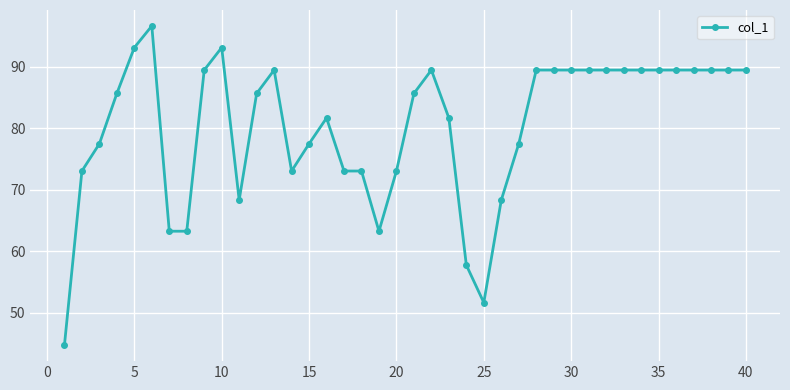

What is the maximum value shown in the chart?

96.6